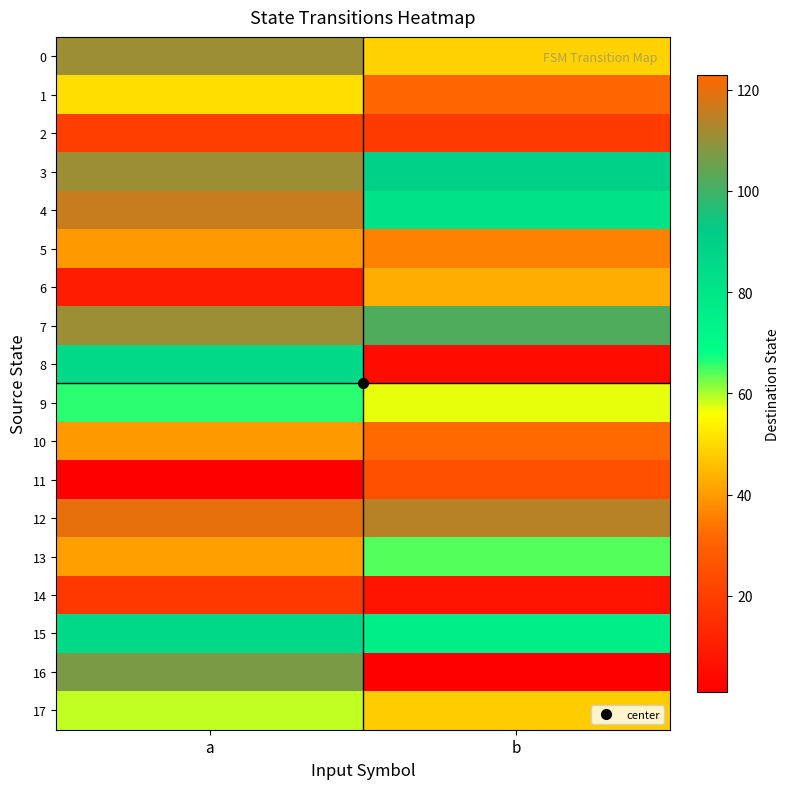

At which category is the sum across all series the highest?

a